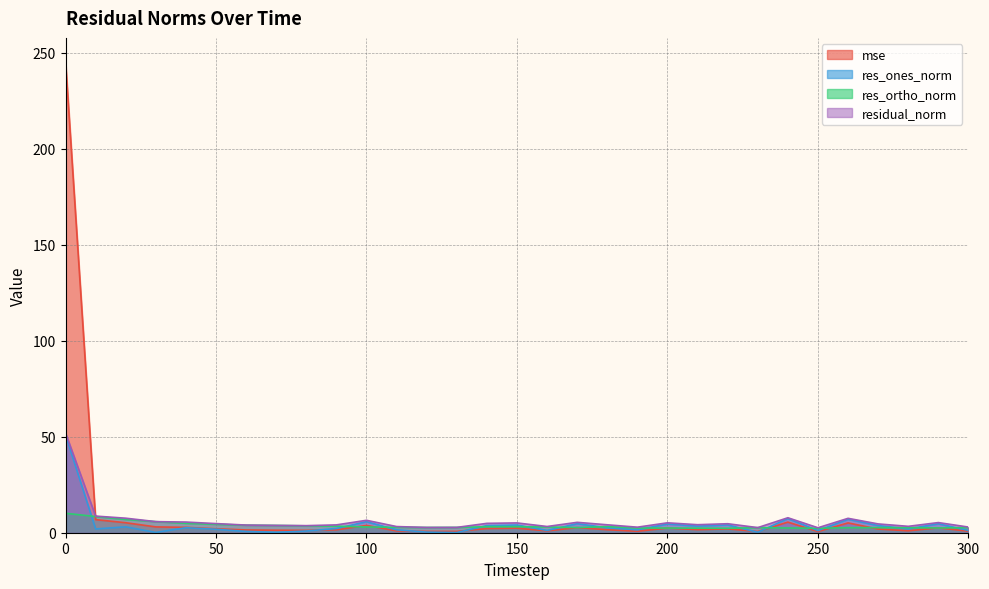

Which series has the widest spread of values?

mse